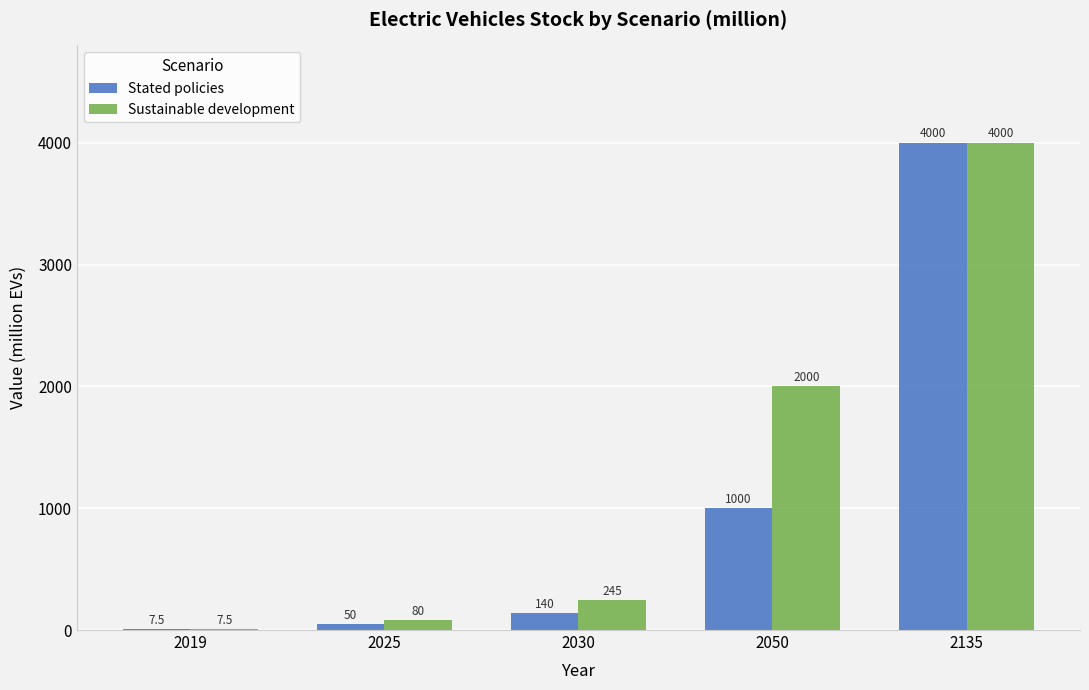

The Stated policies series shows 7.5 at 2019. True or false?

True